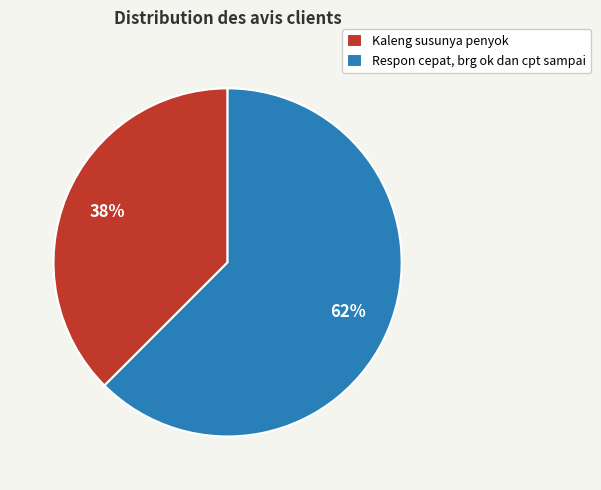

To the nearest percent, what is the combined percentage of Respon cepat, brg ok dan cpt sampai and Kaleng susunya penyok?

100%